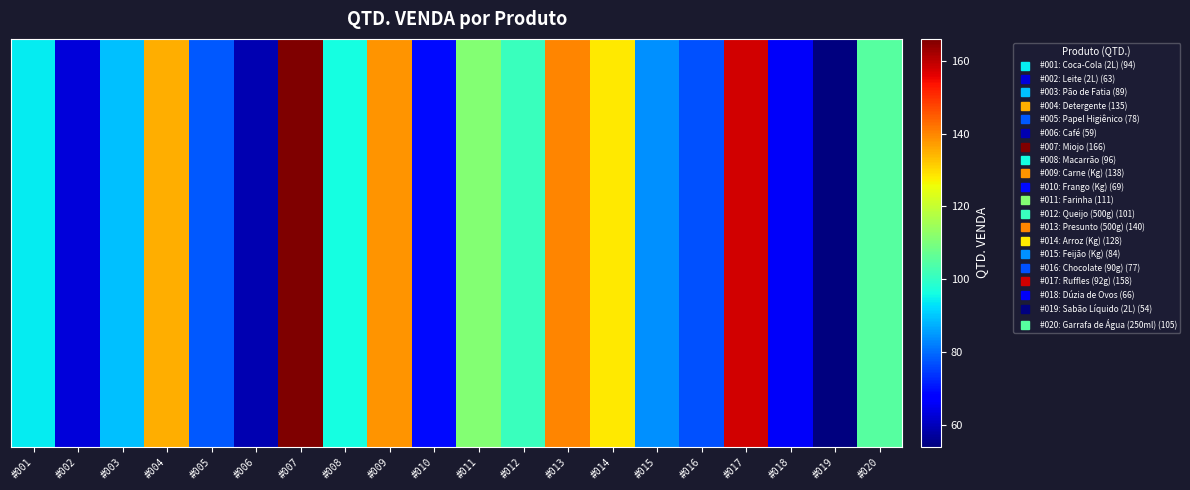

What is the difference between the values at #019 and #006?

5